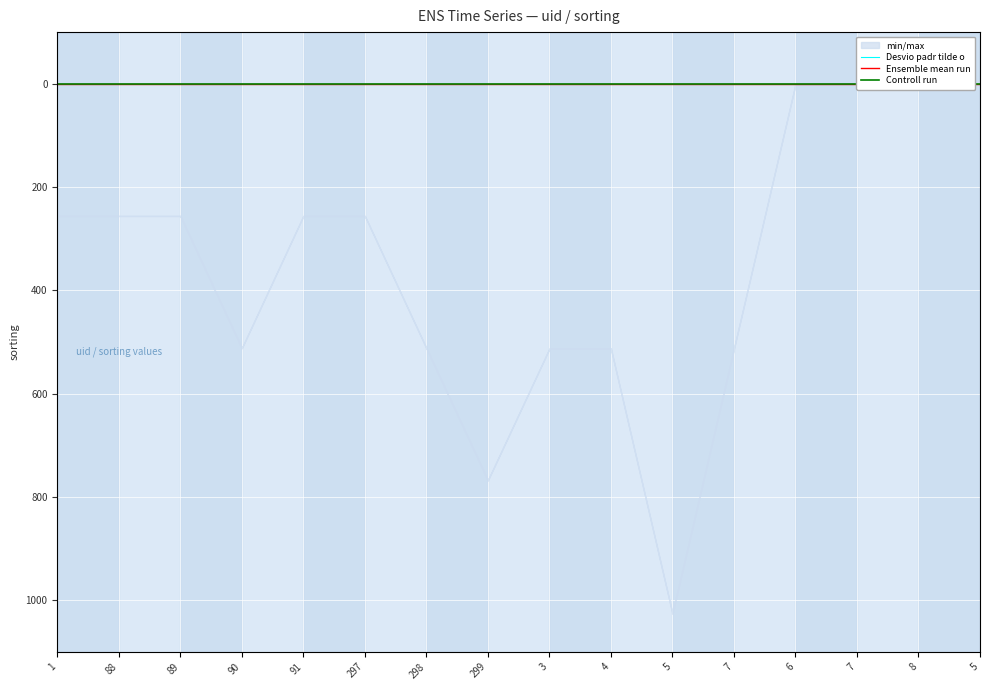

Rank the categories by Controll run value from lowest to highest.

1, 88, 89, 90, 91, 297, 298, 299, 3, 4, 5, 7, 6, 7, 8, 5